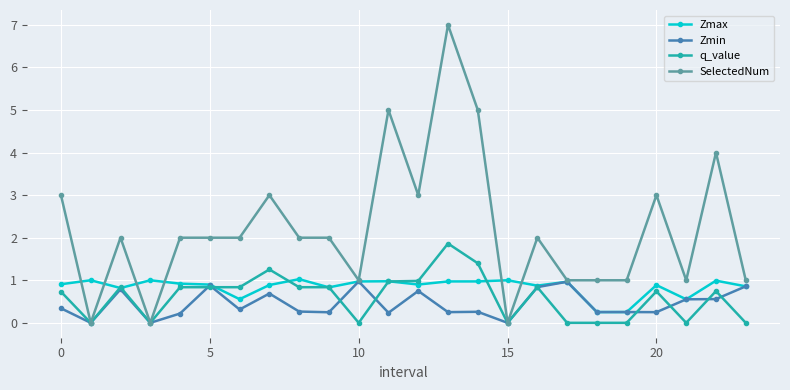

Is this an area chart (filled region under the line)?

No